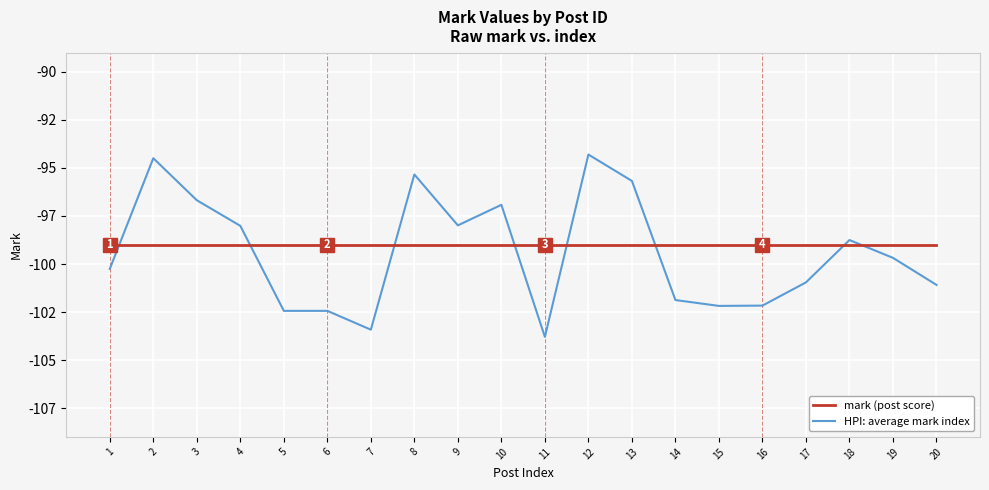

Reading left to right, what are all the values shown in this chart?

mark (post score): -99.0	-99.0	-99.0	-99.0	-99.0	-99.0	-99.0	-99.0	-99.0	-99.0	-99.0	-99.0	-99.0	-99.0	-99.0	-99.0	-99.0	-99.0	-99.0	-99.0
HPI: average mark index: -100.3	-94.5	-96.7	-98.0	-102.4	-102.4	-103.4	-95.3	-98.0	-96.9	-103.8	-94.3	-95.7	-101.9	-102.2	-102.2	-101.0	-98.8	-99.7	-101.1